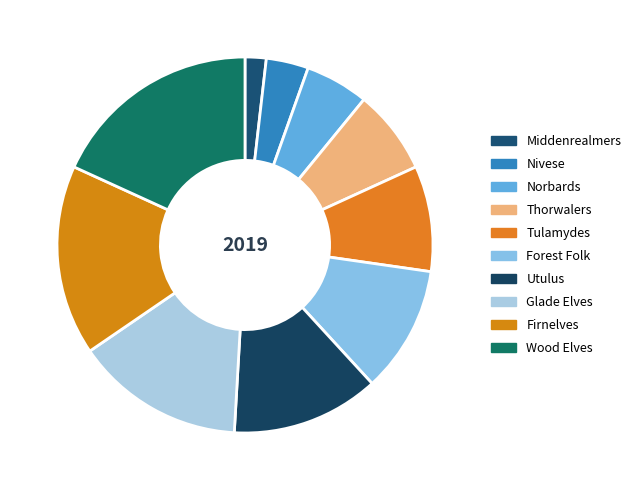

What portion of the pie excludes Firnelves?

83.6%